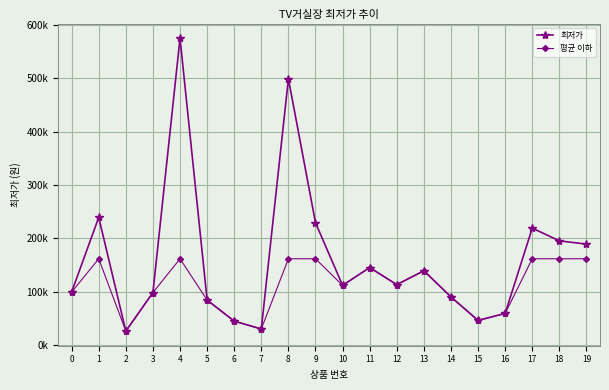

What are all the series names shown in the legend?

최저가, 평균 이하